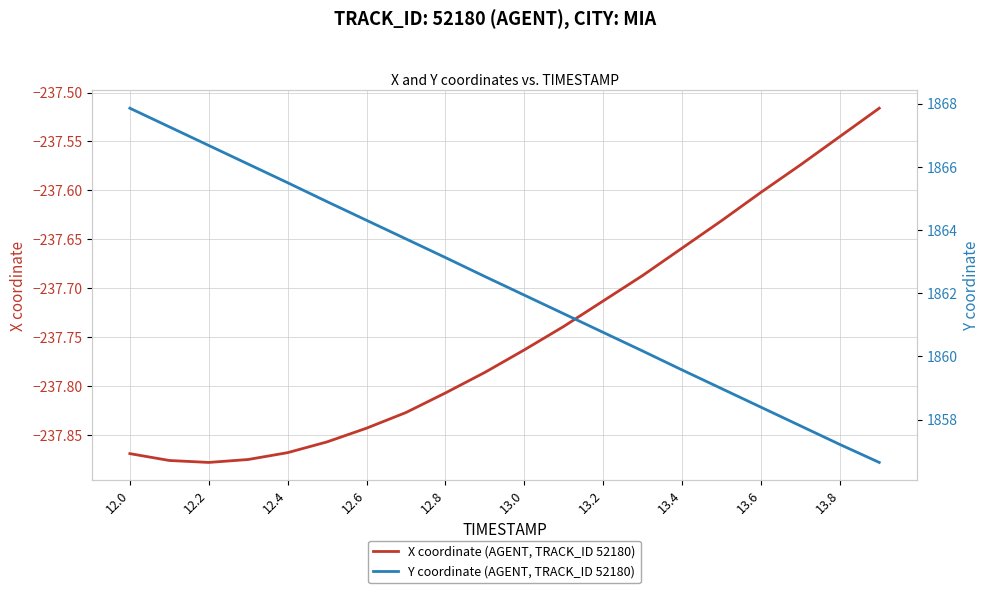

Is it true that X coordinate (AGENT, TRACK_ID 52180) equals -331.5 at 12.4?

False